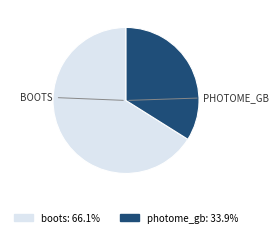

Which slice is the largest?

boots